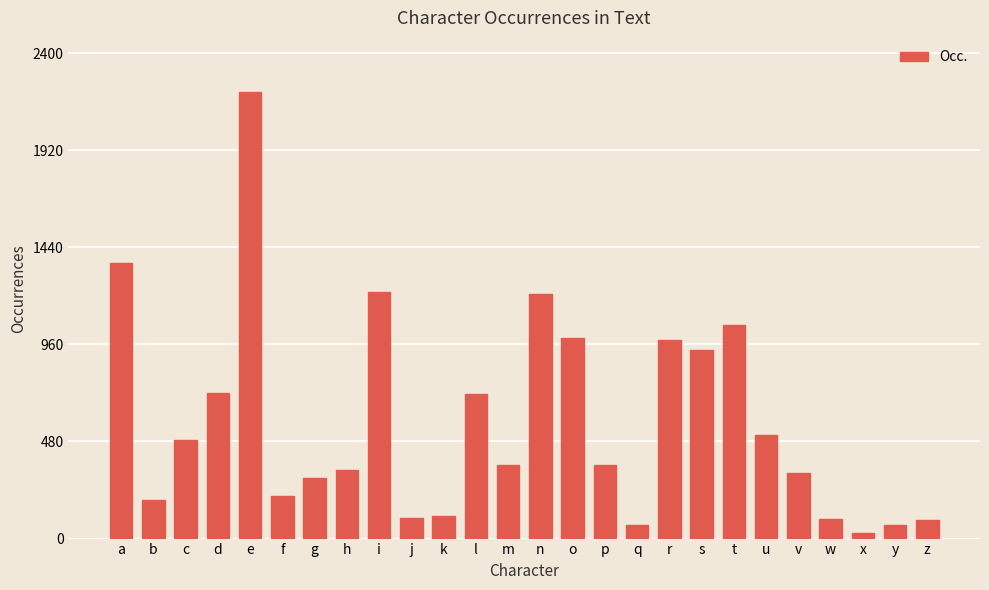

How many series are shown in this chart?

1